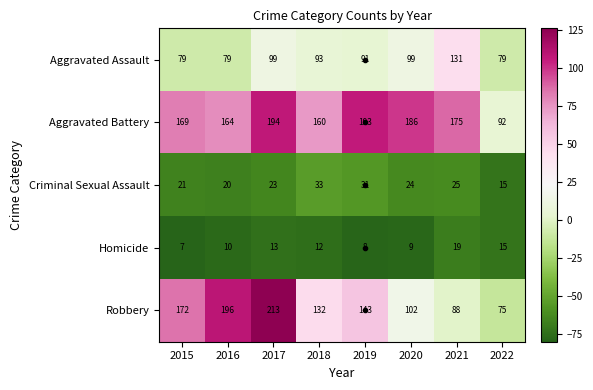

At which category is the sum across all series the highest?

2017